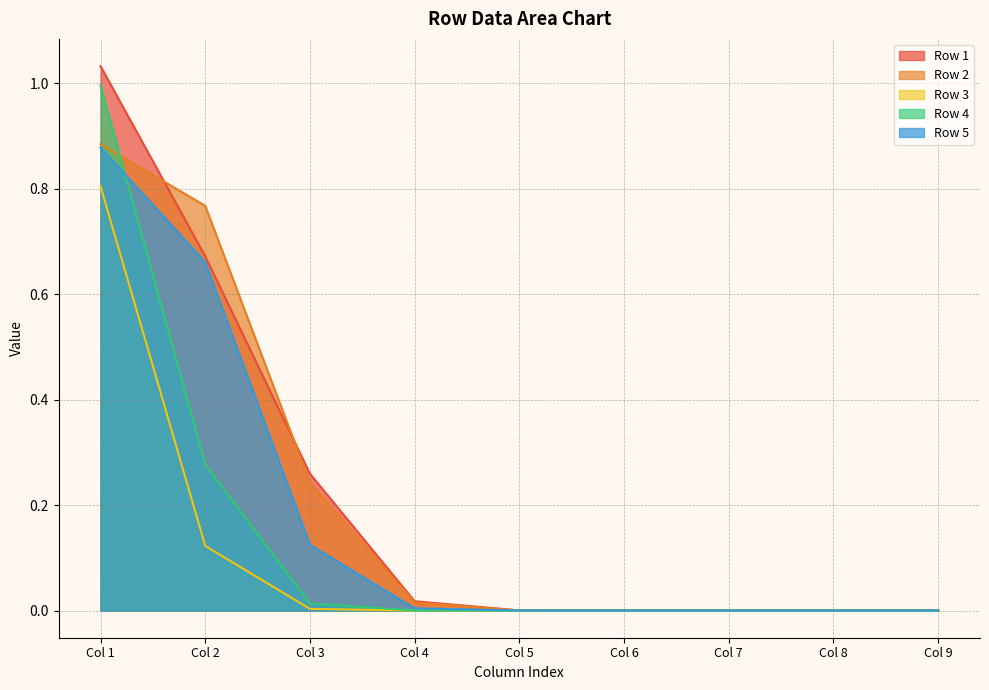

What is the difference between the maximum and minimum values in the Row 2 series?

0.9